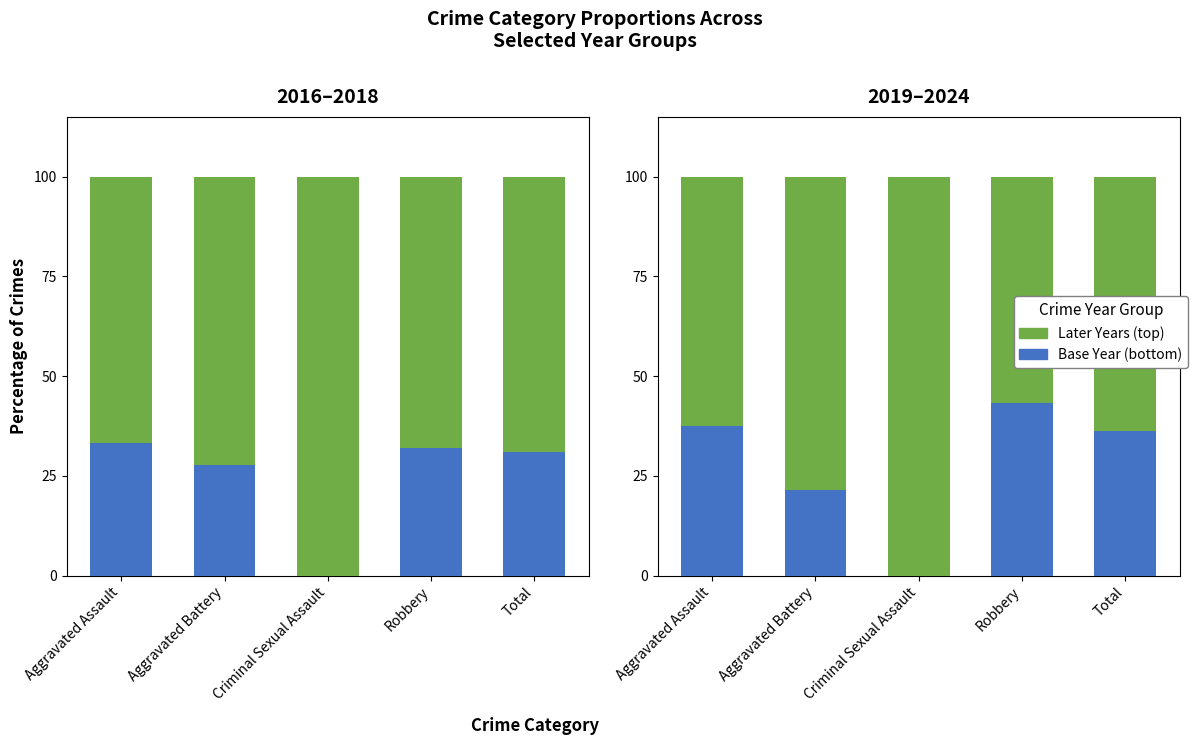

Reading left to right, extract all data points from this chart.

Years 2016-2017: Aggravated Assault=33.3	Aggravated Battery=27.8	Criminal Sexual Assault=0.0	Robbery=32.0	Total=31.0
Years 2017-2018: Aggravated Assault=66.7	Aggravated Battery=72.2	Criminal Sexual Assault=100.0	Robbery=68.0	Total=69.0
Base Year (2019): Aggravated Assault=37.5	Aggravated Battery=21.4	Criminal Sexual Assault=0.0	Robbery=43.2	Total=36.3
Later Years (2023-2024): Aggravated Assault=62.5	Aggravated Battery=78.6	Criminal Sexual Assault=100.0	Robbery=56.8	Total=63.7